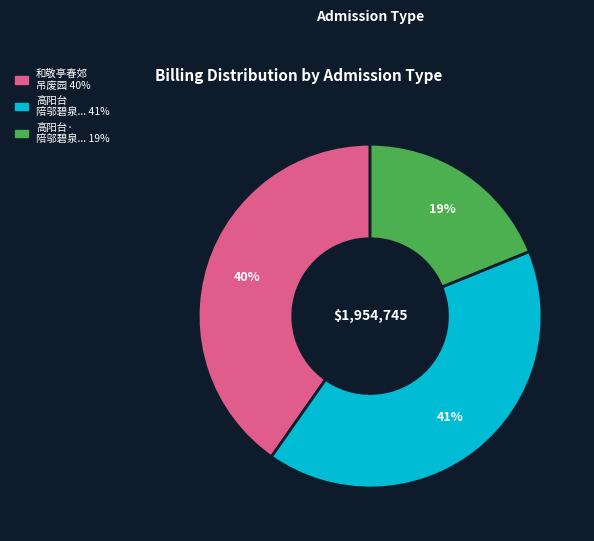

To the nearest percent, what is the average slice percentage?

33%